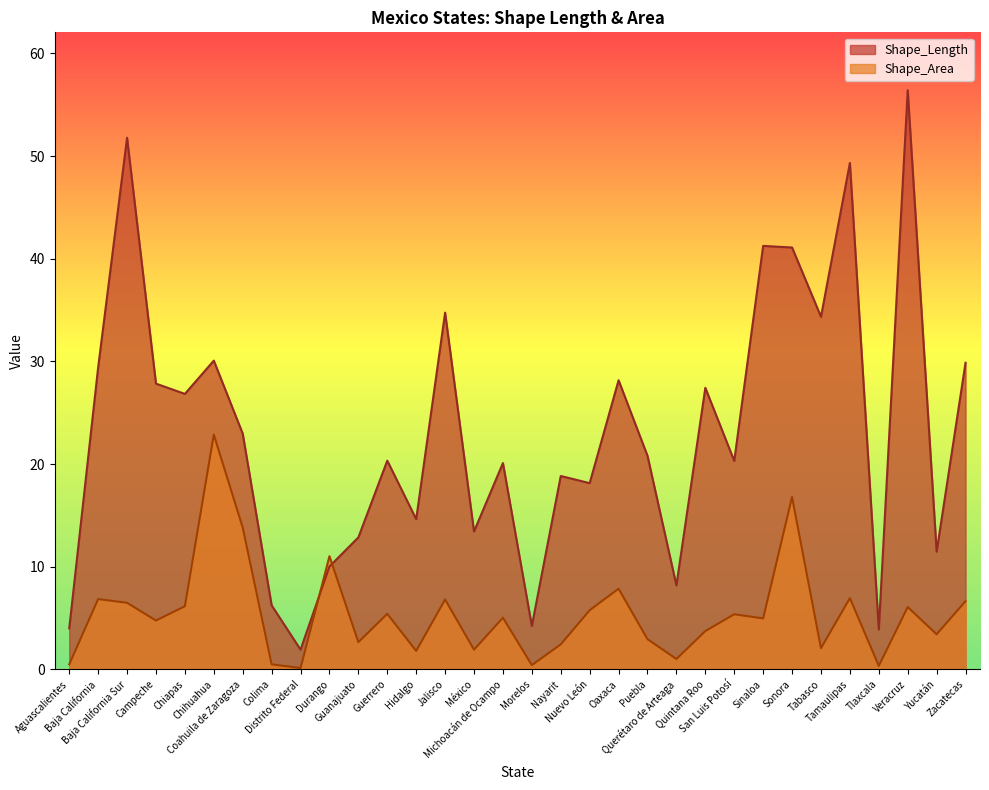

List the labels in order of Shape_Length value, largest first.

Veracruz, Baja California Sur, Tamaulipas, Sinaloa, Sonora, Jalisco, Tabasco, Chihuahua, Zacatecas, Baja California, Oaxaca, Campeche, Quintana Roo, Chiapas, Coahuila de Zaragoza, Puebla, Guerrero, San Luis Potosí, Michoacán de Ocampo, Nayarit, Nuevo León, Hidalgo, México, Guanajuato, Yucatán, Durango, Querétaro de Arteaga, Colima, Morelos, Aguascalientes, Tlaxcala, Distrito Federal